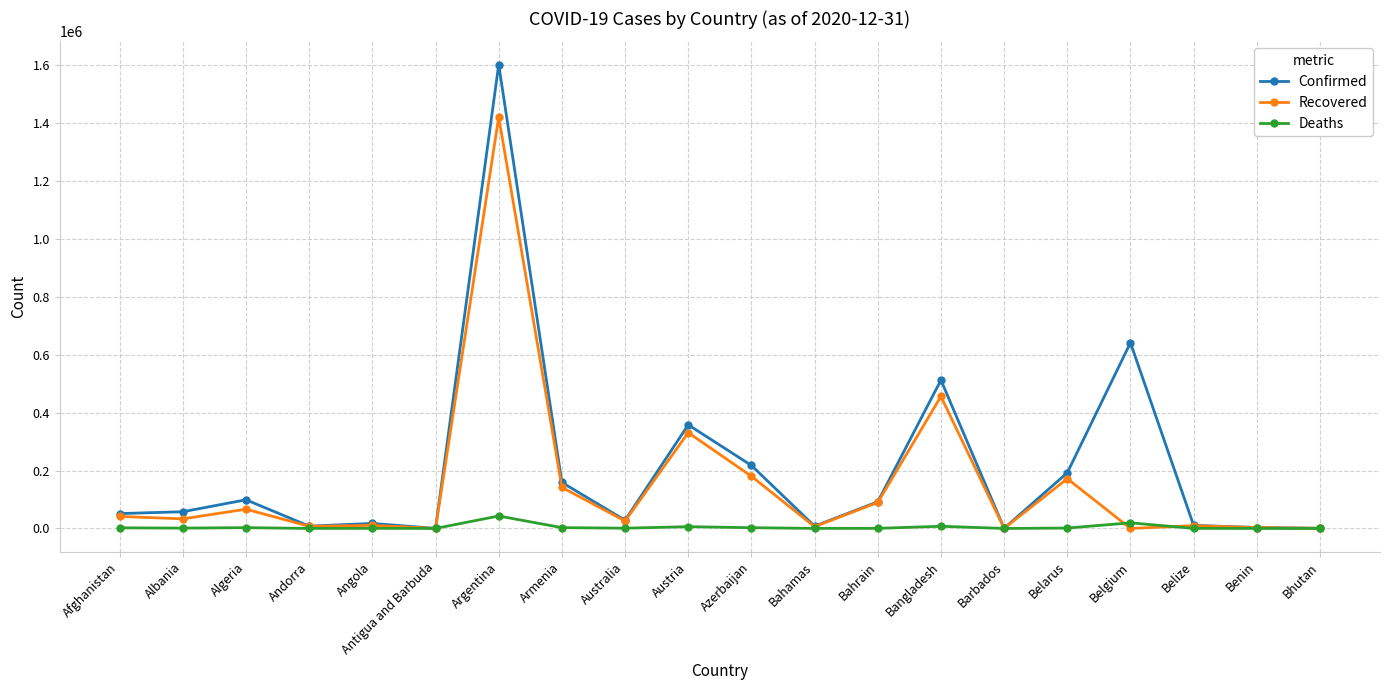

The value of Recovered at Austria is 330990. True or false?

True